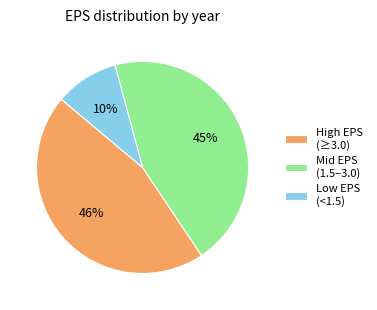

What is the ratio of the value at High EPS (≥3.0) to the value at Mid EPS (1.5–3.0)?

1.0